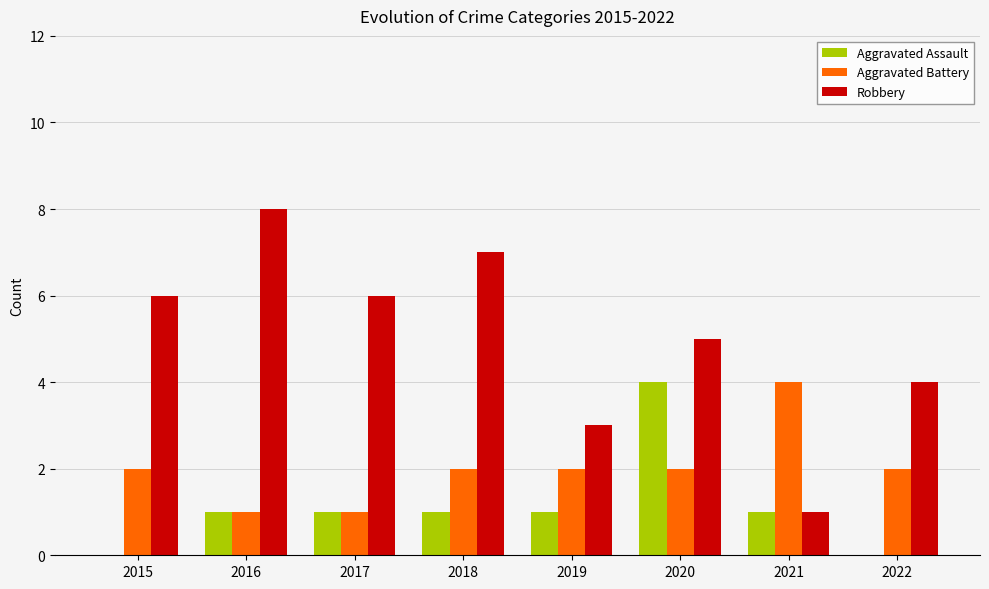

What is the difference between the Robbery values at 2021 and 2015?

5